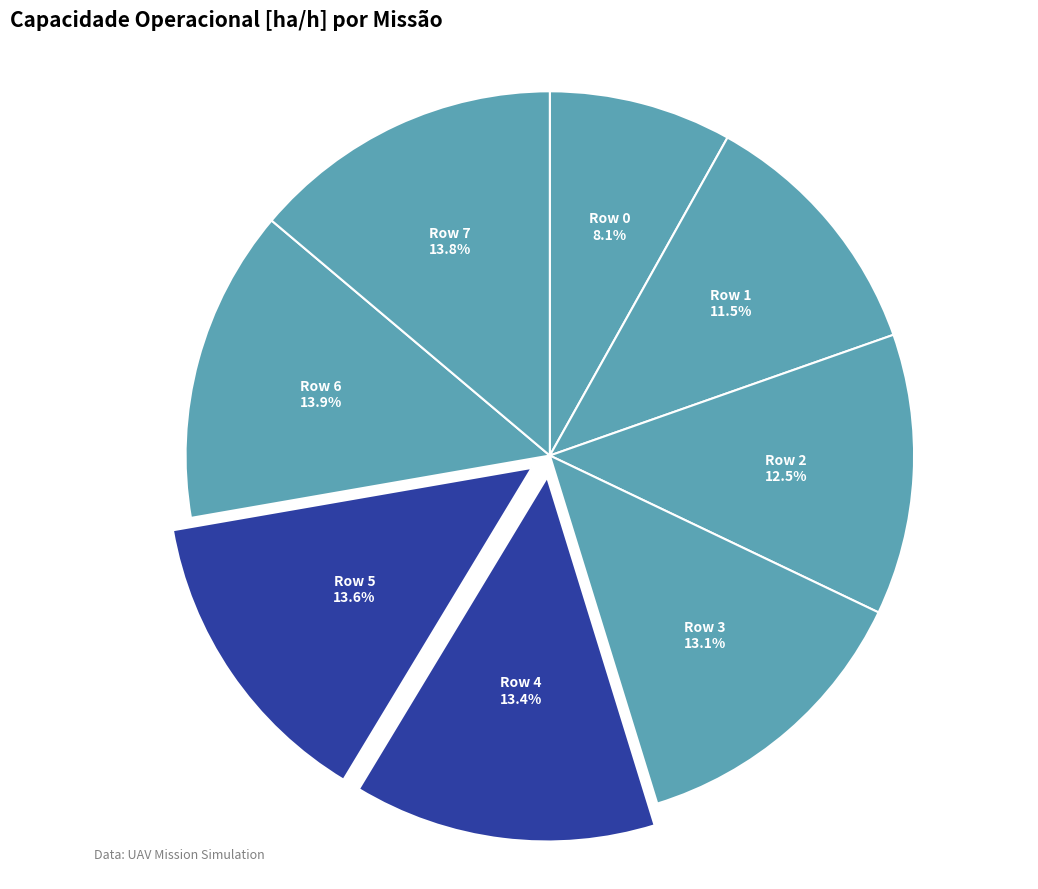

Which slice is the smallest?

Row 0